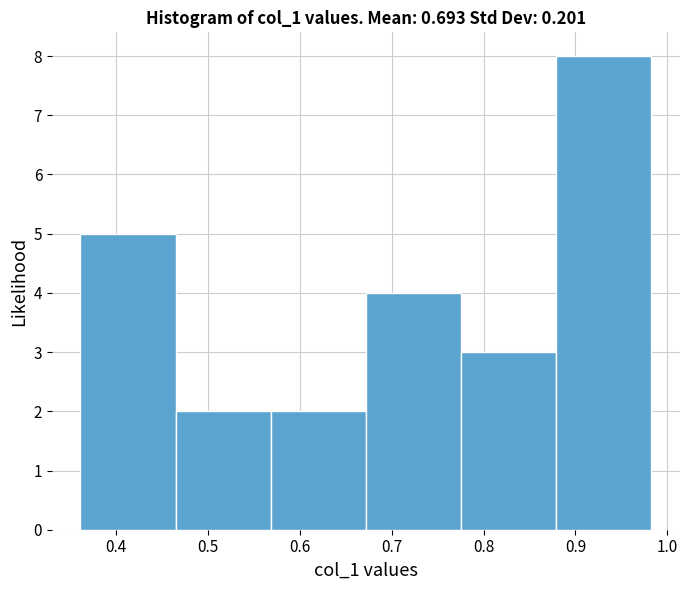

Reading left to right, list every bar in this chart as the range it spans on the x-axis followed by its height. Neither the bar edges nor the heights are printed on the chart, so give them approximately, as read against the axes.

0.36 to 0.47: 5
0.47 to 0.57: 2
0.57 to 0.67: 2
0.67 to 0.78: 4
0.78 to 0.88: 3
0.88 to 0.98: 8